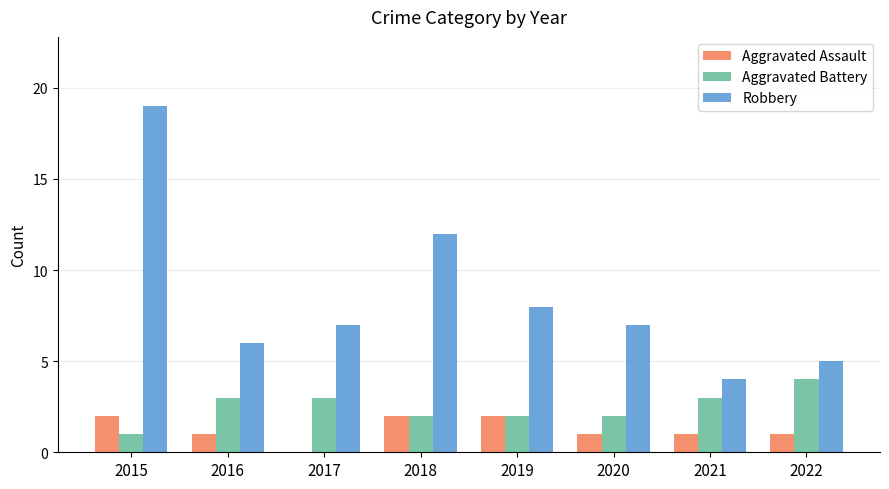

At which label does Aggravated Assault first exceed 1?

2015